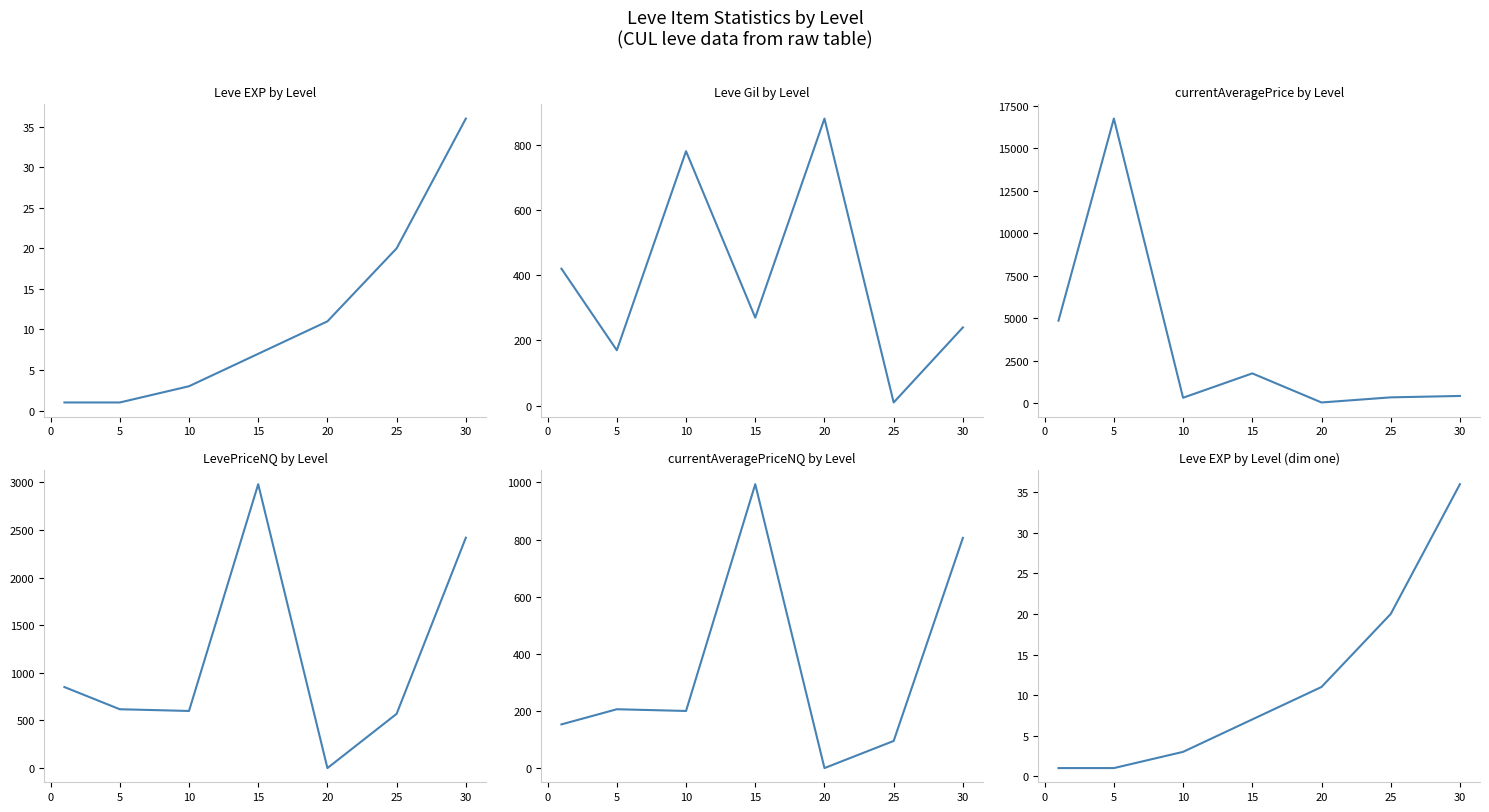

Is this an area chart (filled region under the line)?

No